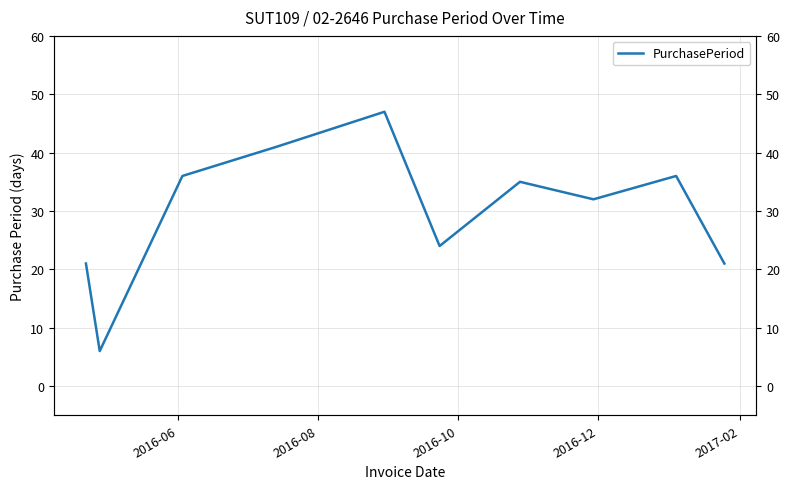

What is the greatest value displayed?

47